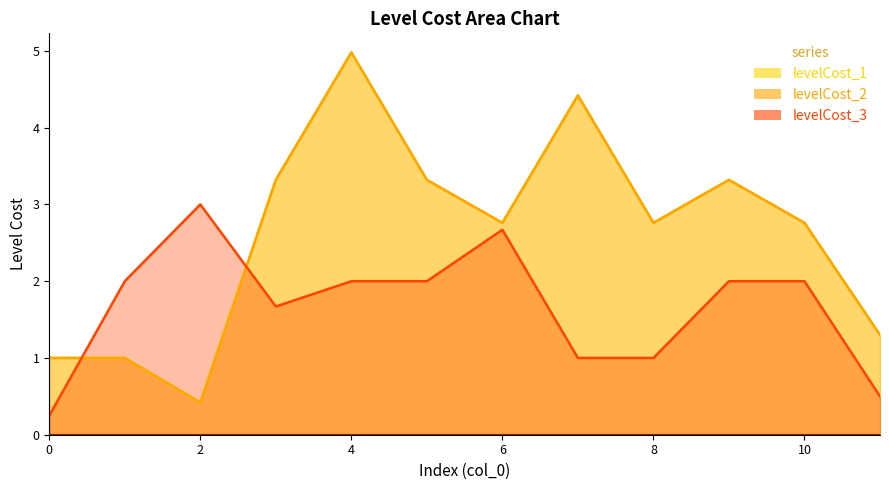

How many times do levelCost_3 and levelCost_1 cross each other?

2